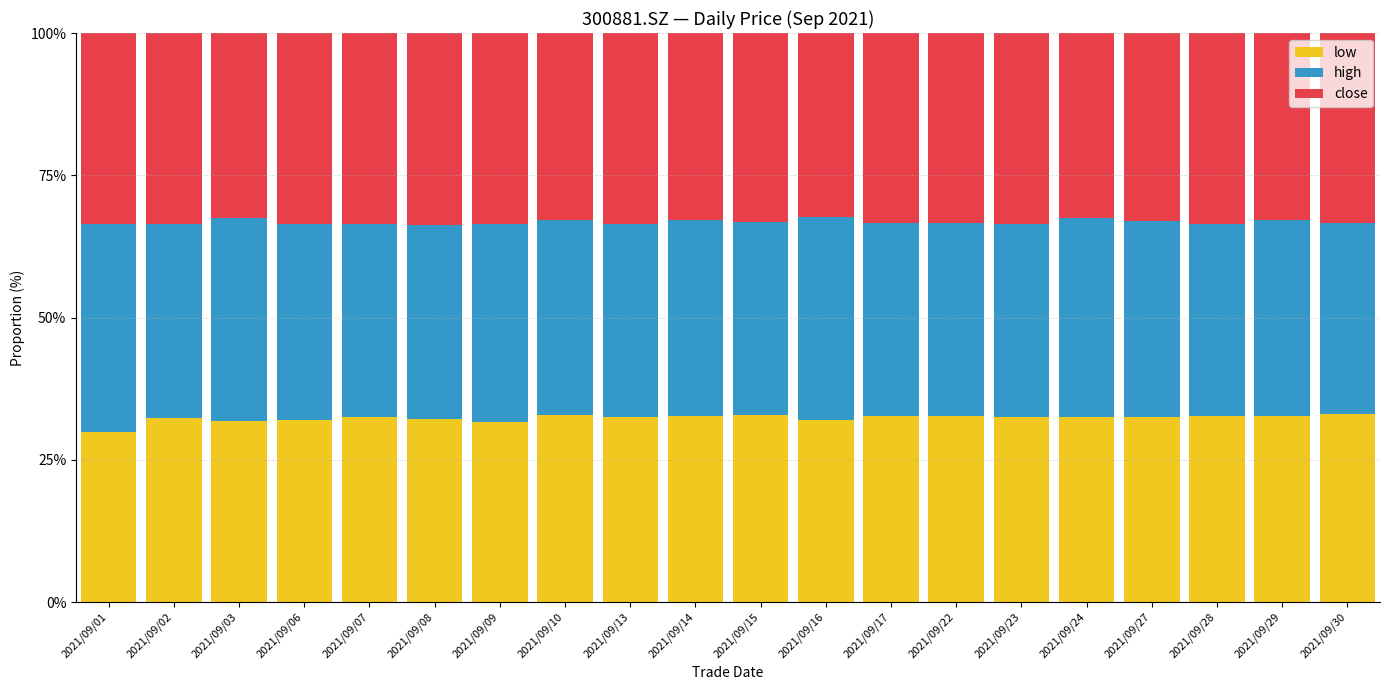

What is the sum of the low values at 2021/09/28 and 2021/09/13?

65.2